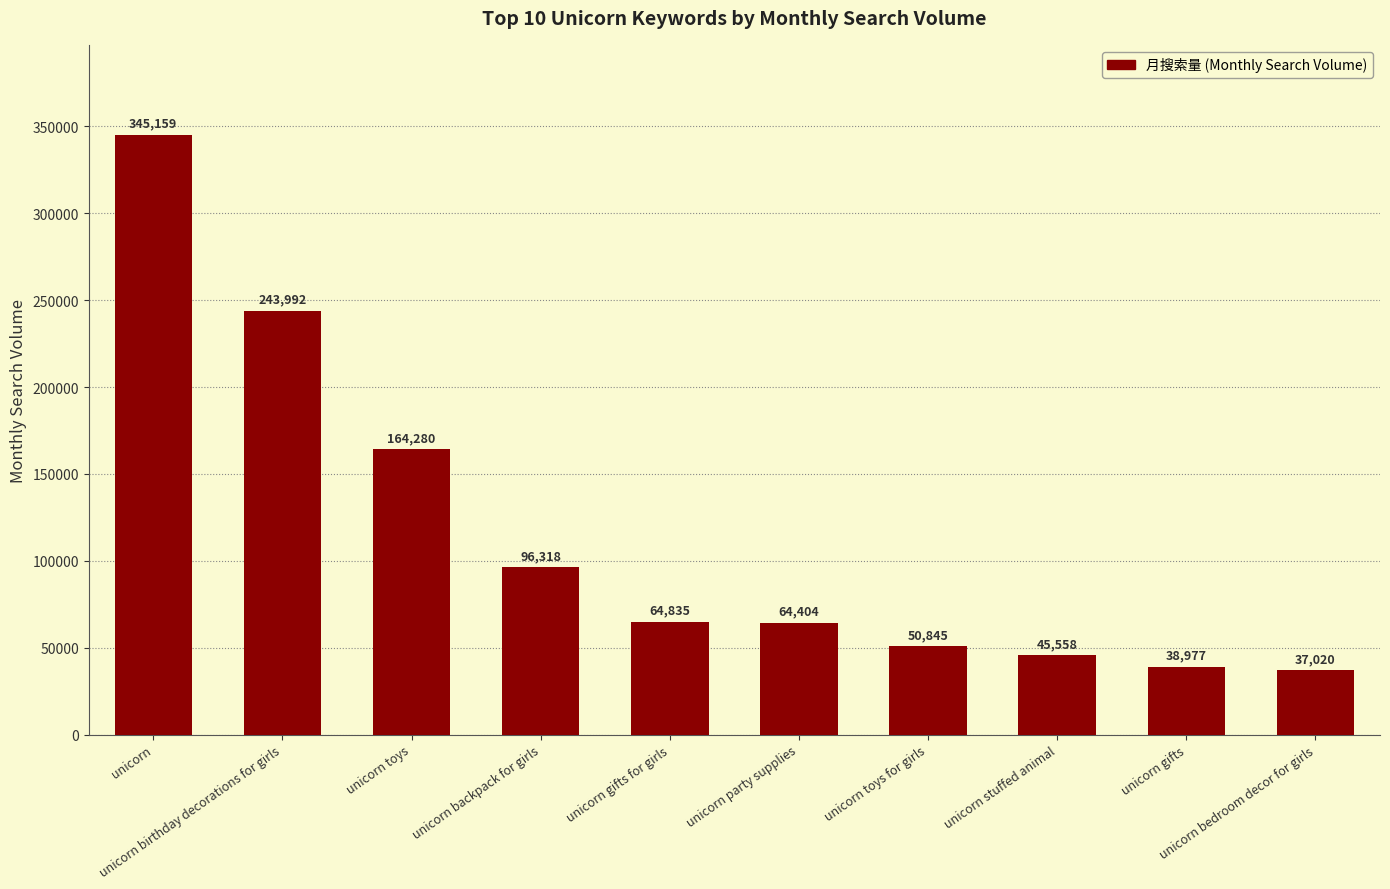

Reading left to right, what are all the values shown in this chart?

unicorn=345159	unicorn birthday decorations for girls=243992	unicorn toys=164280	unicorn backpack for girls=96318	unicorn gifts for girls=64835	unicorn party supplies=64404	unicorn toys for girls=50845	unicorn stuffed animal=45558	unicorn gifts=38977	unicorn bedroom decor for girls=37020